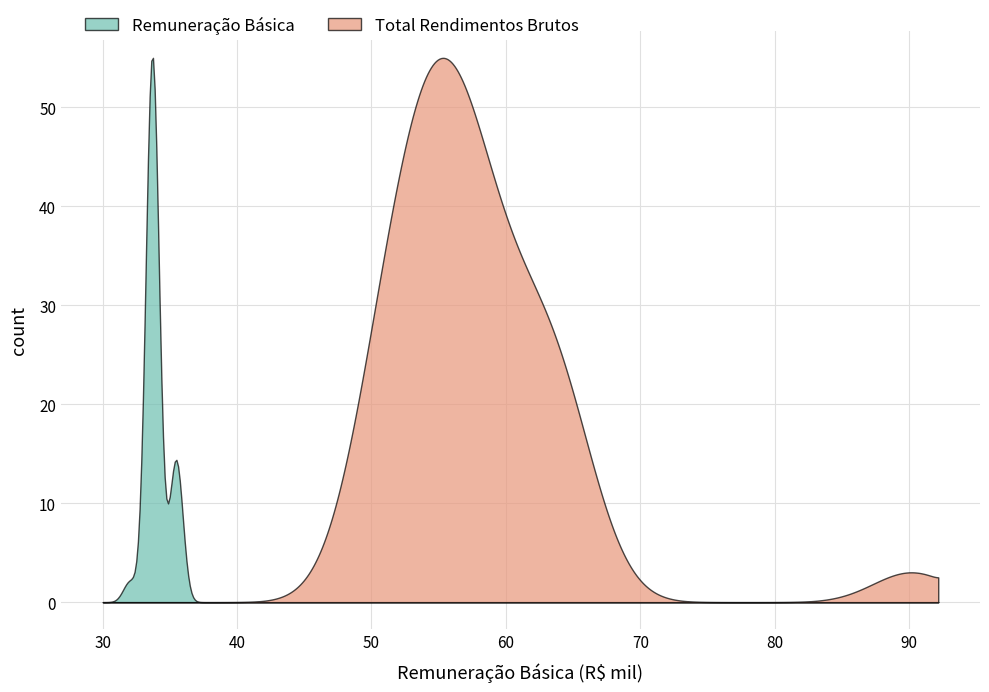

What is the maximum value shown in the chart?

55.0